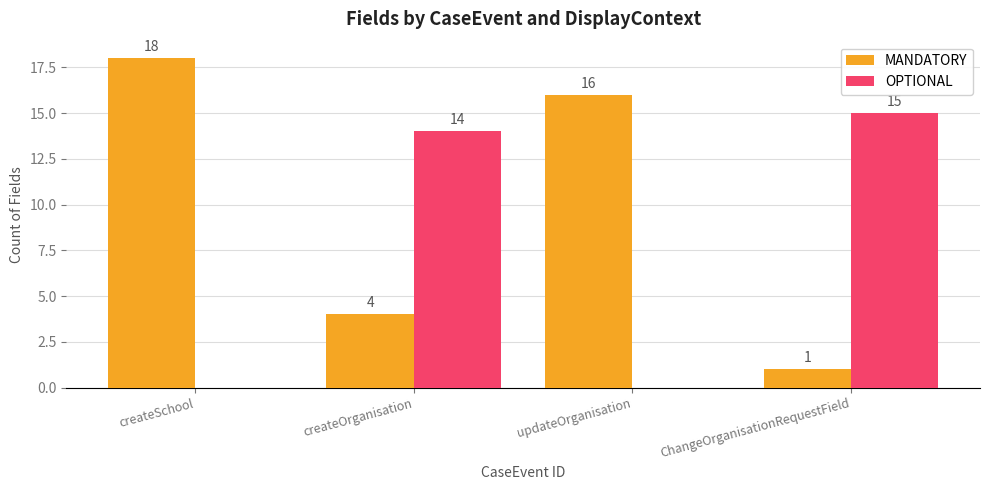

What is the total value across all series at ChangeOrganisationRequestField?

16